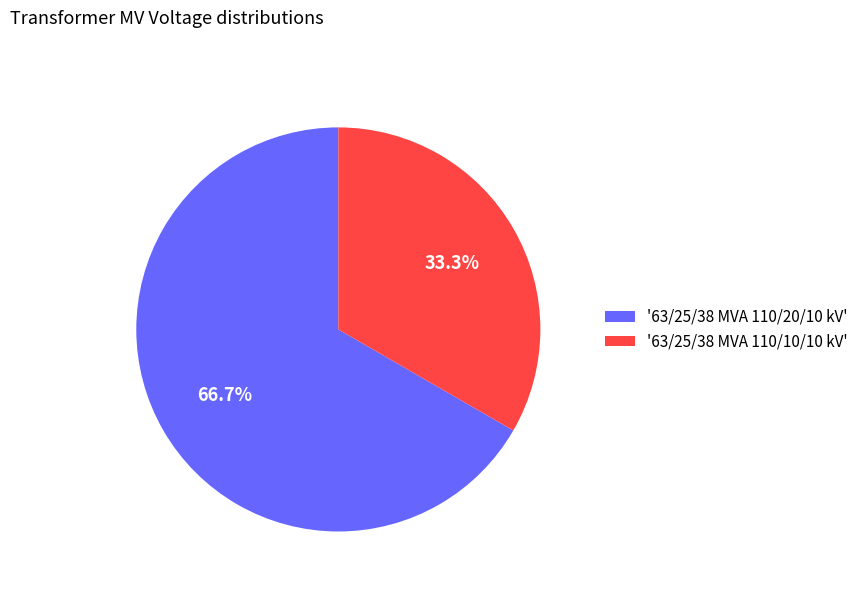

Which slice is the largest?

'63/25/38 MVA 110/20/10 kV'